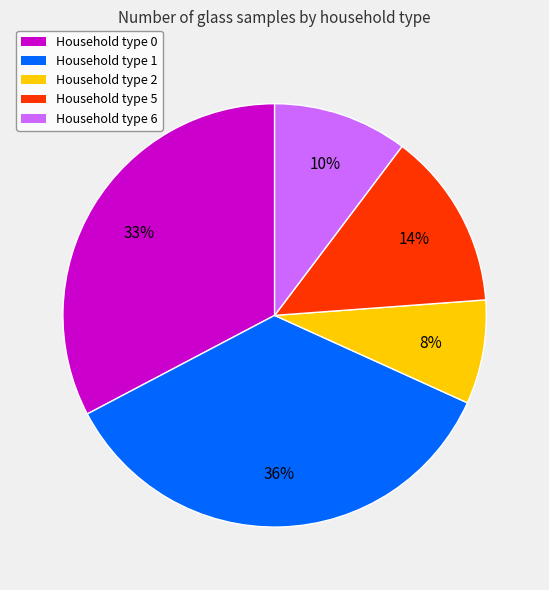

Does any single category account for the majority?

No